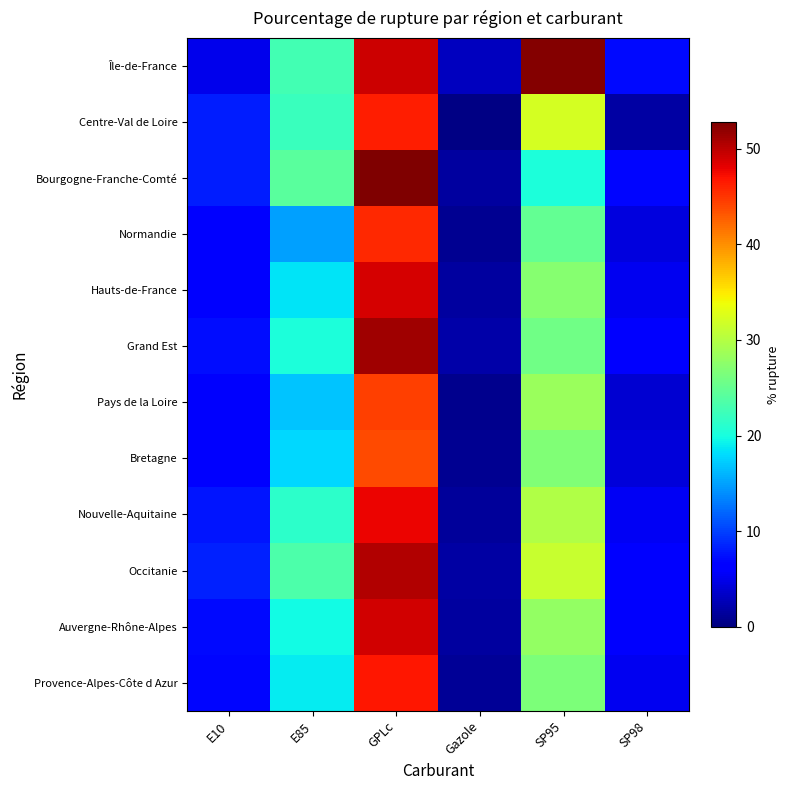

What is the smallest value displayed?

0.2